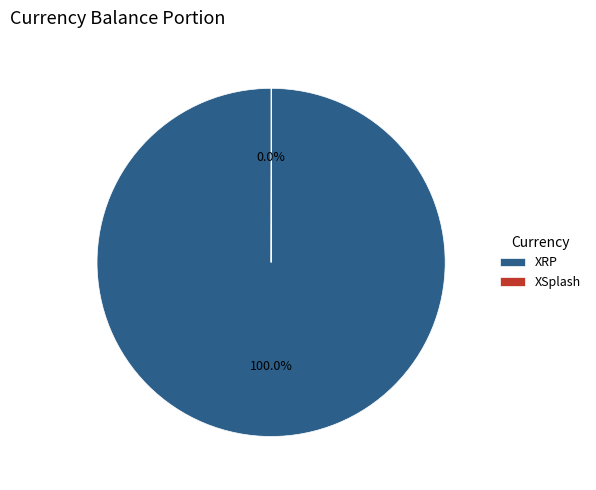

Which category has the biggest portion of the pie?

XRP